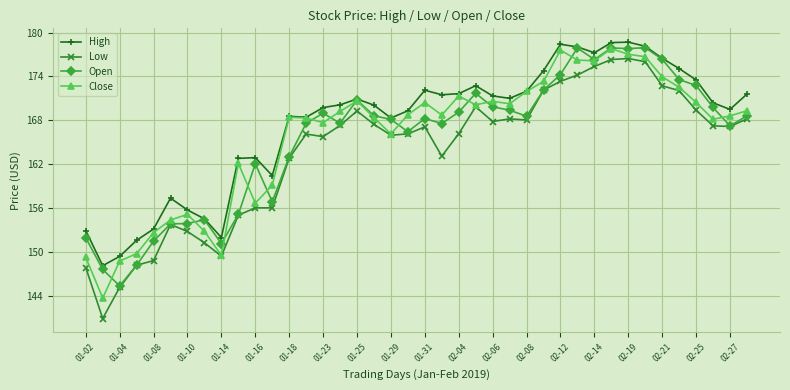

True or false: Open has more than 0 points higher than both neighbors.

True